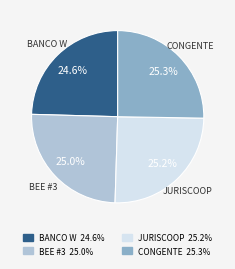

Is there any slice that represents more than half of the pie?

No